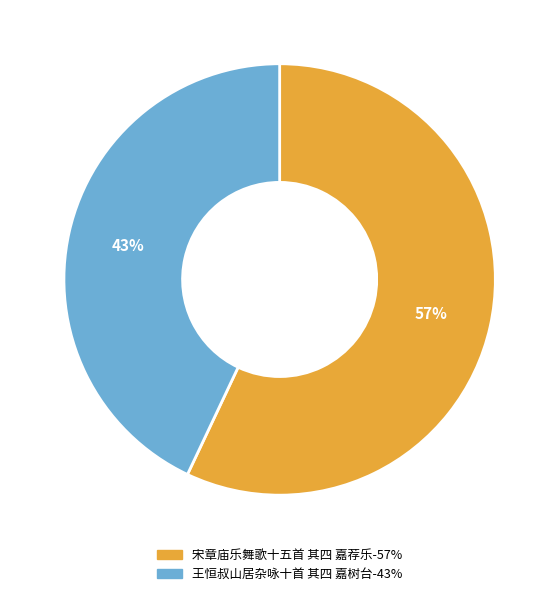

Rank the categories by value from lowest to highest.

王恒叔山居杂咏十首 其四 嘉树台, 宋章庙乐舞歌十五首 其四 嘉荐乐